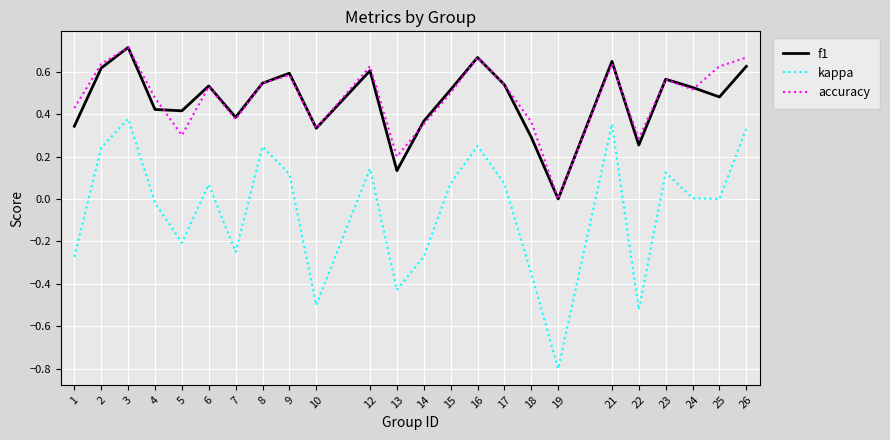

True or false: accuracy and kappa intersect in this chart.

False